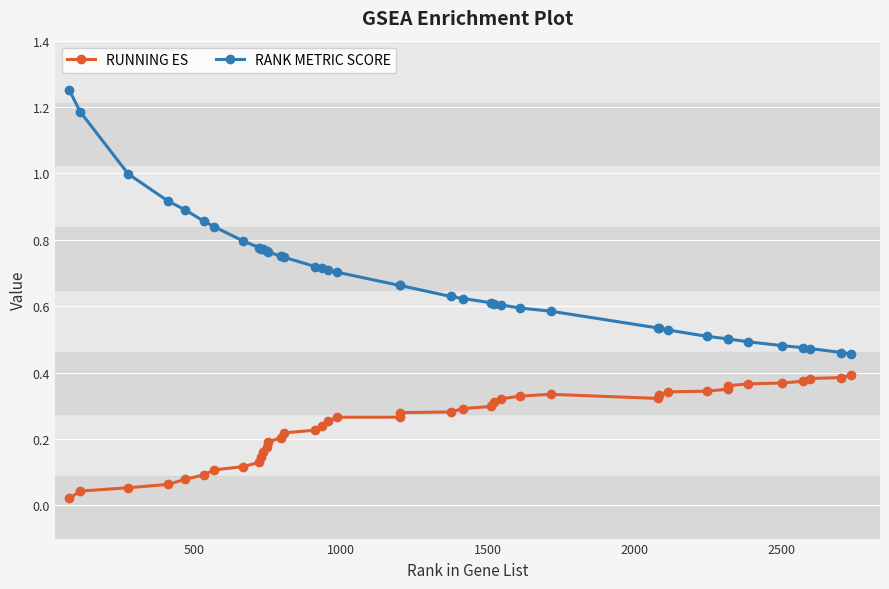

Which series has the largest total across all categories?

RANK METRIC SCORE